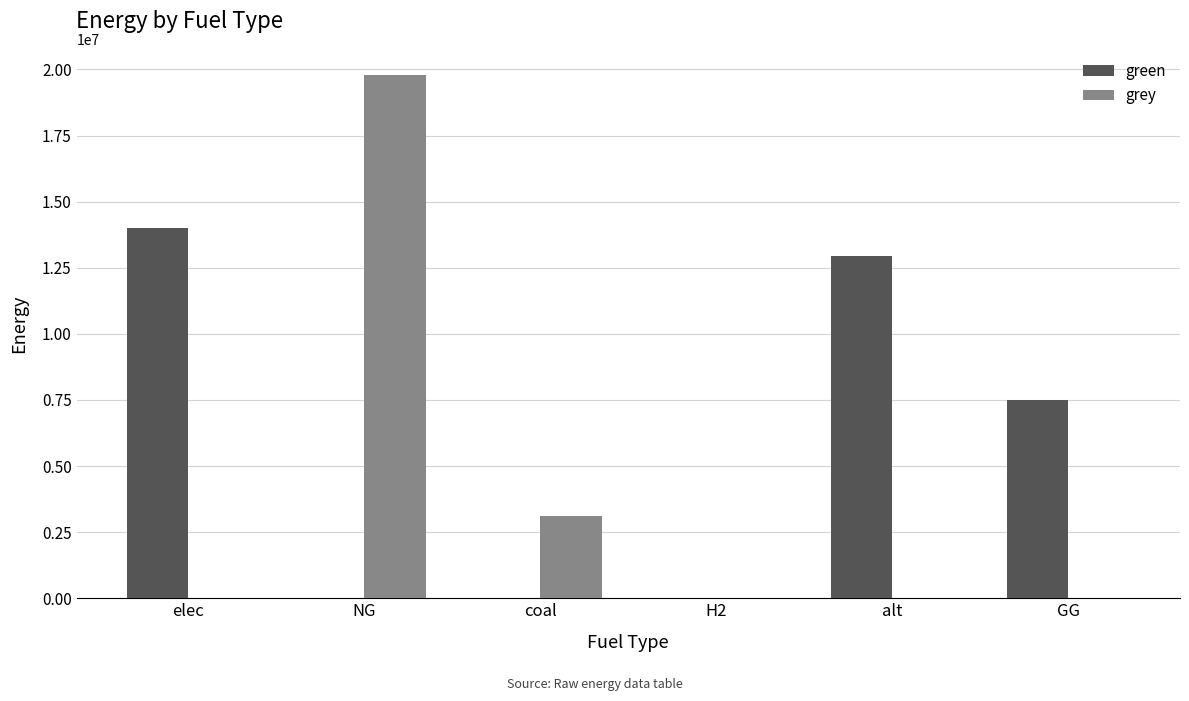

Reading right to left, what are all the values shown in this chart?

green: GG=7500000.0	alt=12954508.8	H2=0.0	coal=0.0	NG=0.0	elec=13987292.7
grey: GG=0.0	alt=0.0	H2=0.0	coal=3098773.1	NG=19792106.6	elec=0.0